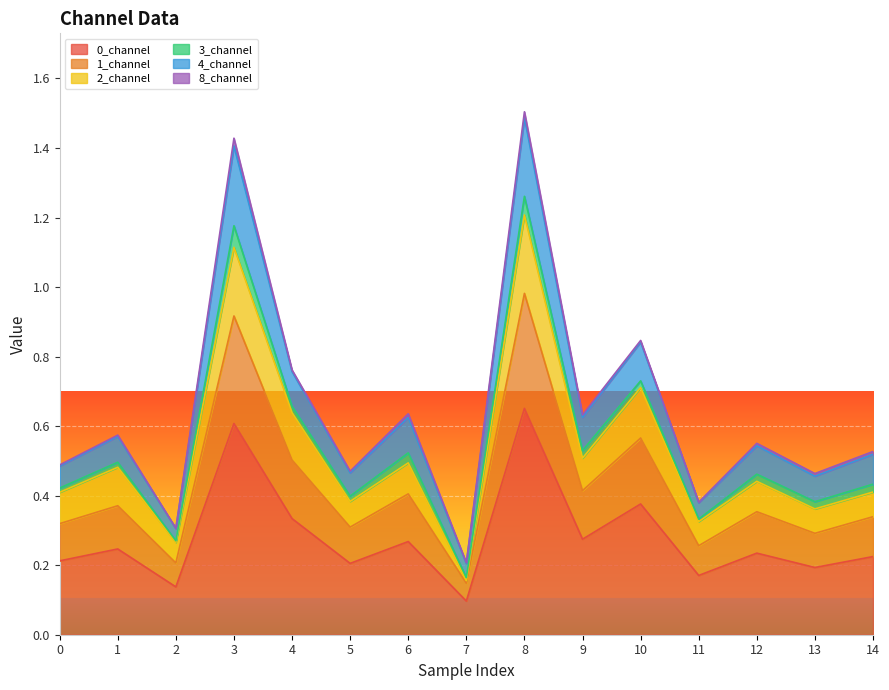

At which category is the sum across all series the highest?

8